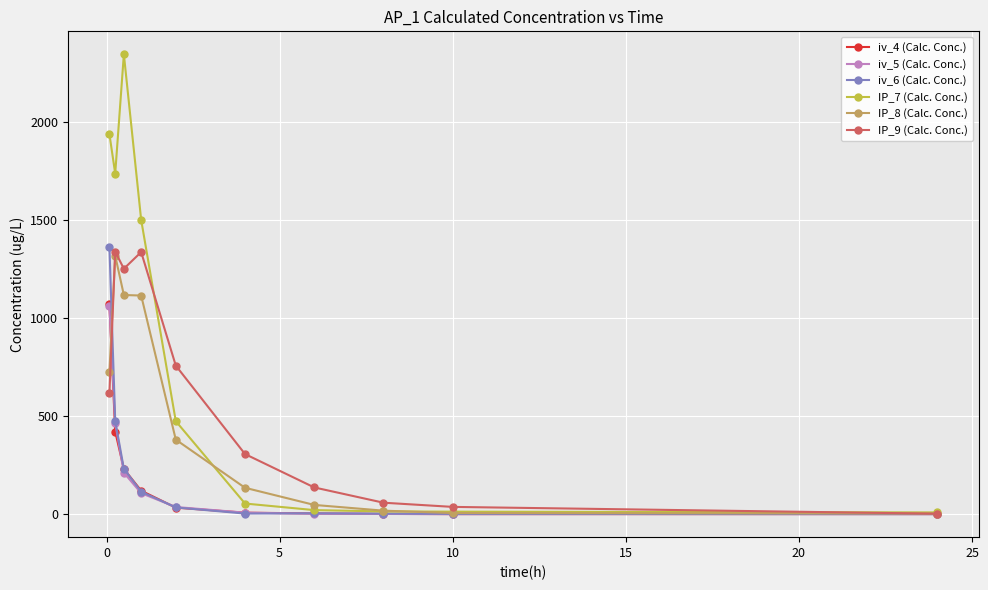

Which series has the largest total across all categories?

IP_7 (Calc. Conc.)